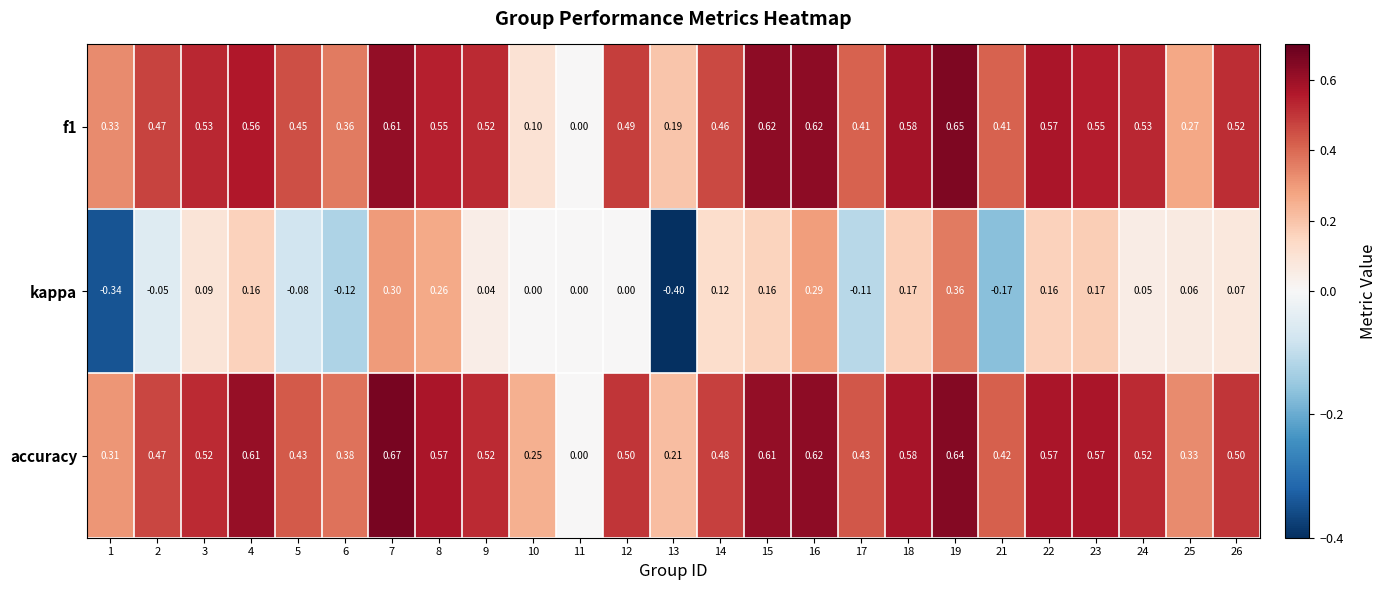

Which series has the largest total across all categories?

accuracy